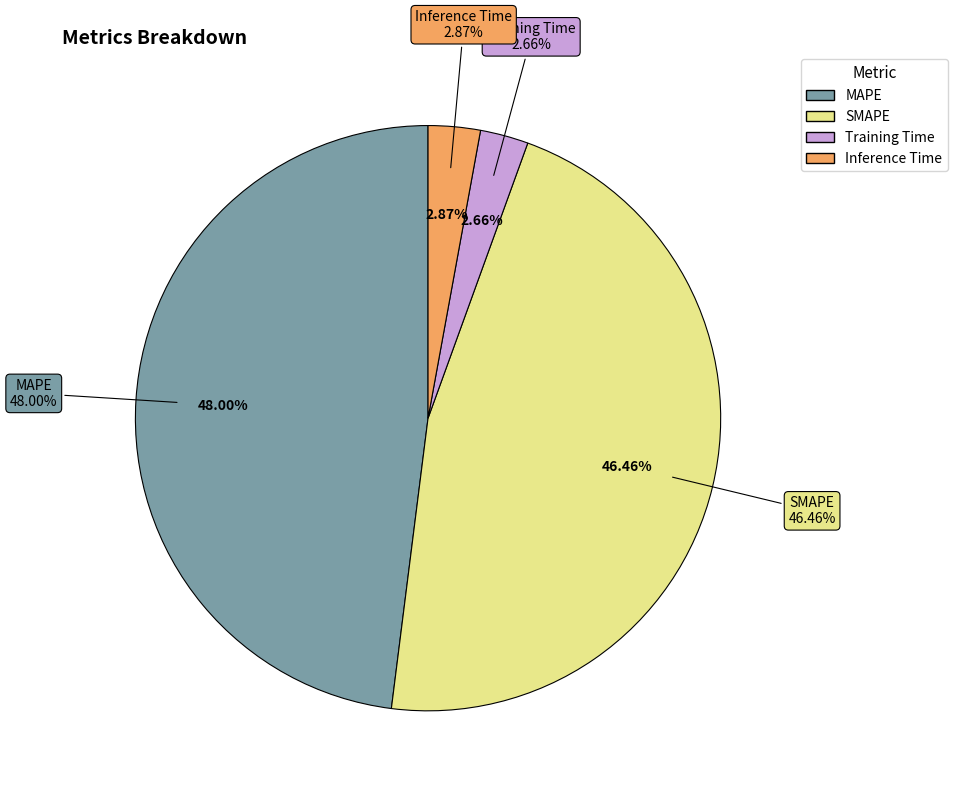

Between Training Time and SMAPE, which is larger?

SMAPE